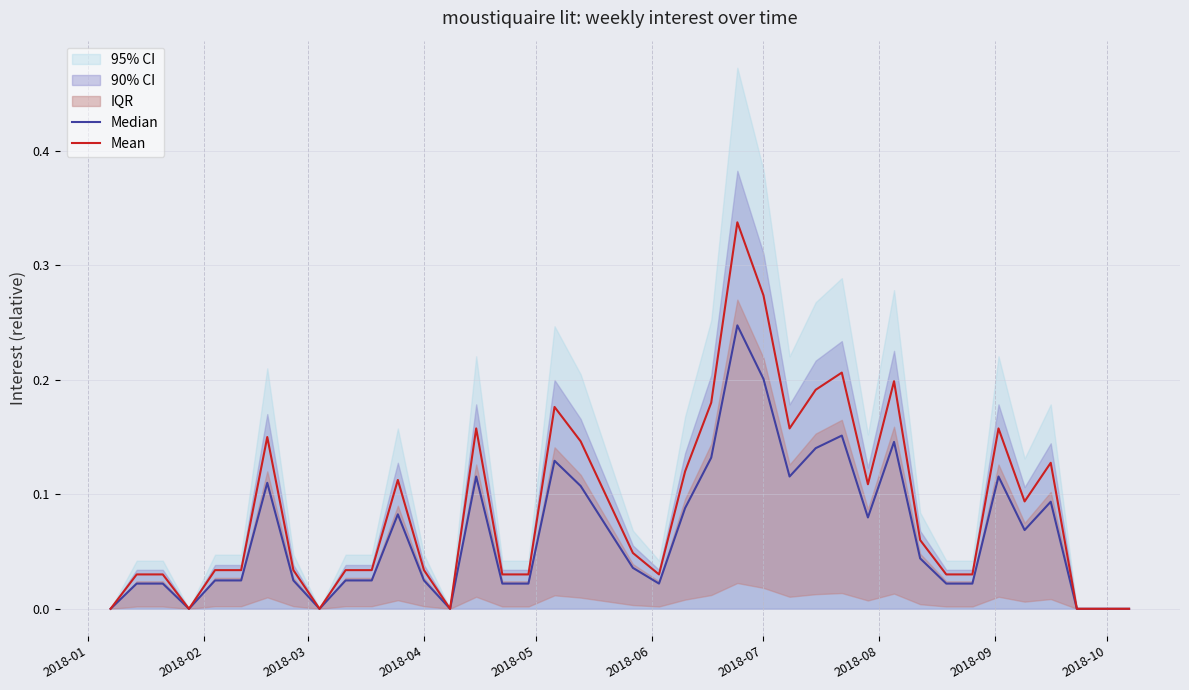

Reading left to right, list all the values displayed in this chart.

Median: 0.0	0.0	0.0	0.0	0.0	0.0	0.1	0.0	0.0	0.0	0.0	0.1	0.0	0.0	0.1	0.0	0.0	0.1	0.1	0.1	0.0	0.0	0.1	0.1	0.2	0.2	0.1	0.1	0.2	0.1	0.1	0.0	0.0	0.0	0.1	0.1	0.1	0.0	0.0	0.0
Mean: 0.0	0.0	0.0	0.0	0.0	0.0	0.2	0.0	0.0	0.0	0.0	0.1	0.0	0.0	0.2	0.0	0.0	0.2	0.1	0.1	0.0	0.0	0.1	0.2	0.3	0.3	0.2	0.2	0.2	0.1	0.2	0.1	0.0	0.0	0.2	0.1	0.1	0.0	0.0	0.0